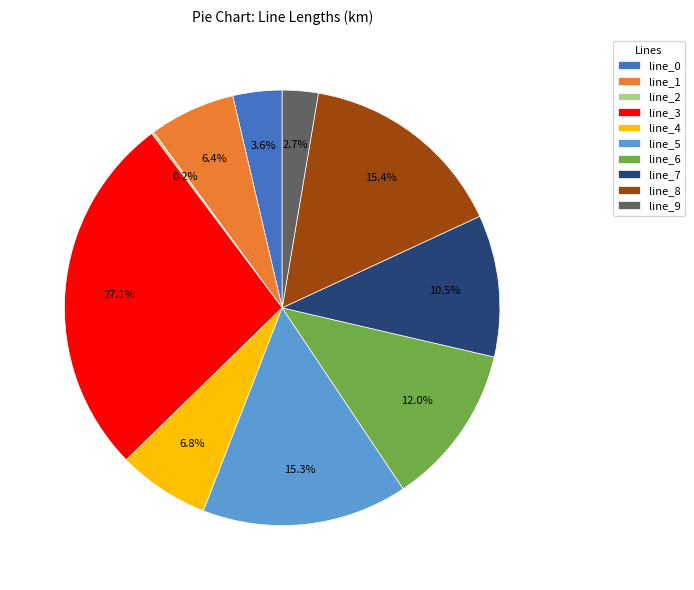

Between line_0 and line_6, which is larger?

line_6